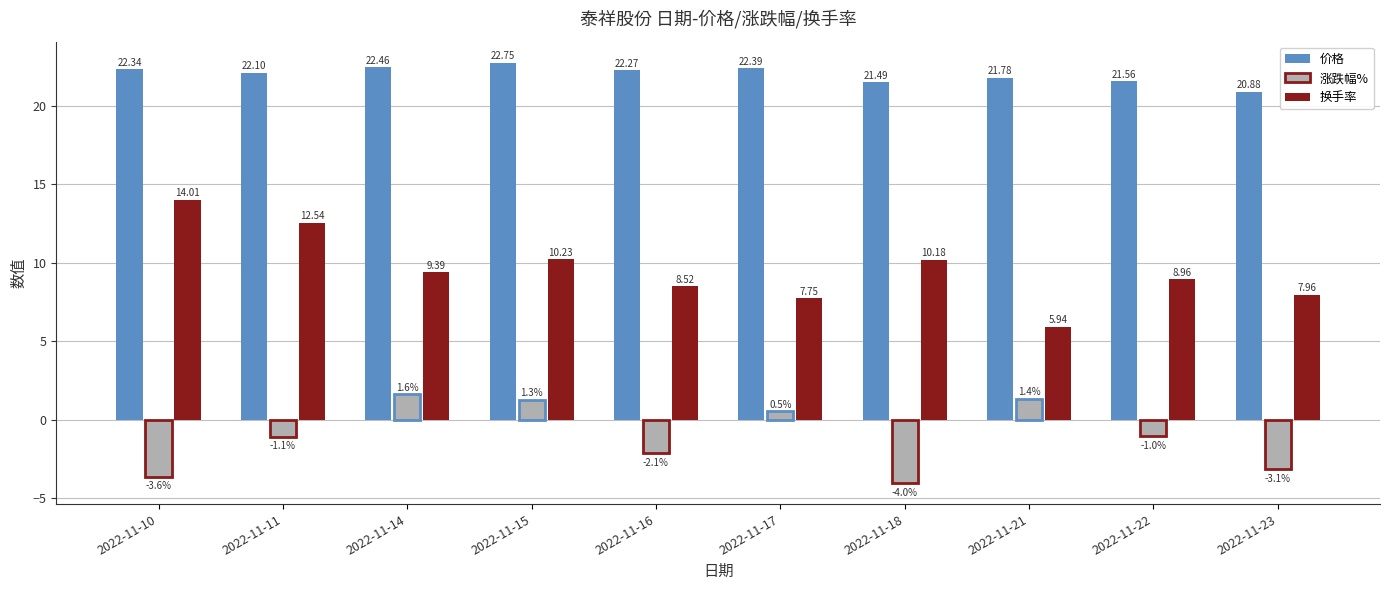

What are all the series names shown in the legend?

价格, 涨跌幅%, 换手率